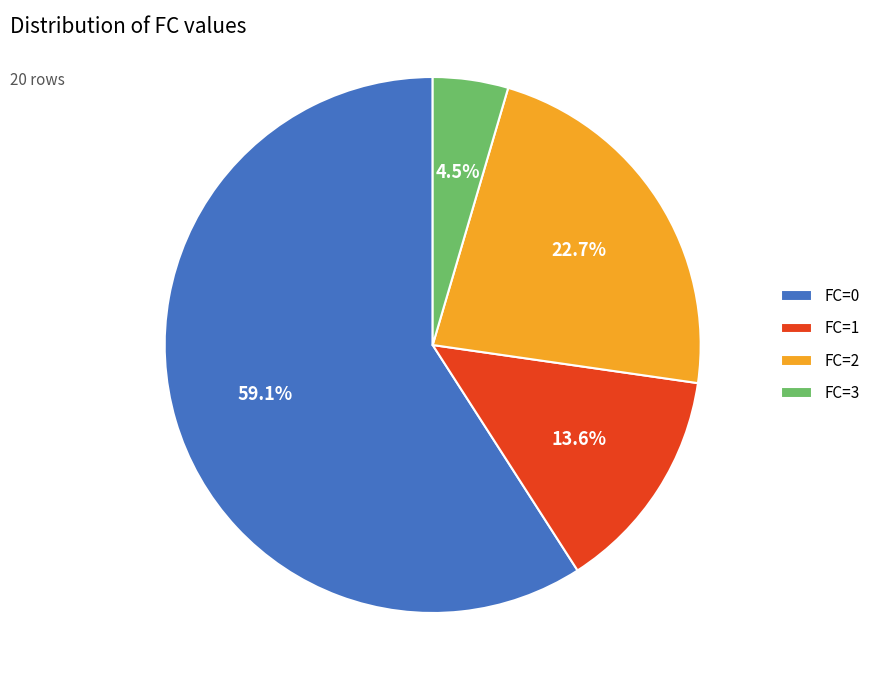

To the nearest percent, what is the difference between the largest and smallest slice percentages?

55%